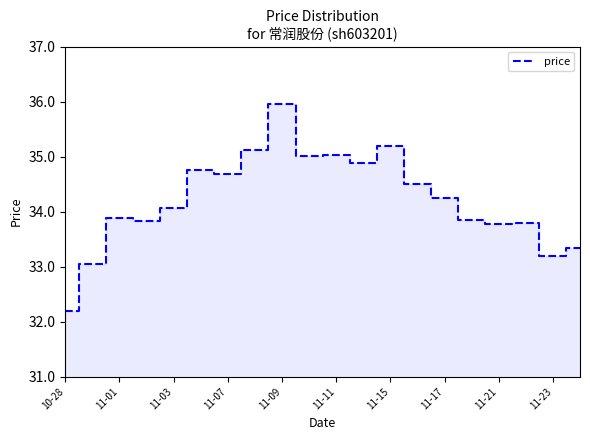

What is the maximum value shown in the chart?

36.0